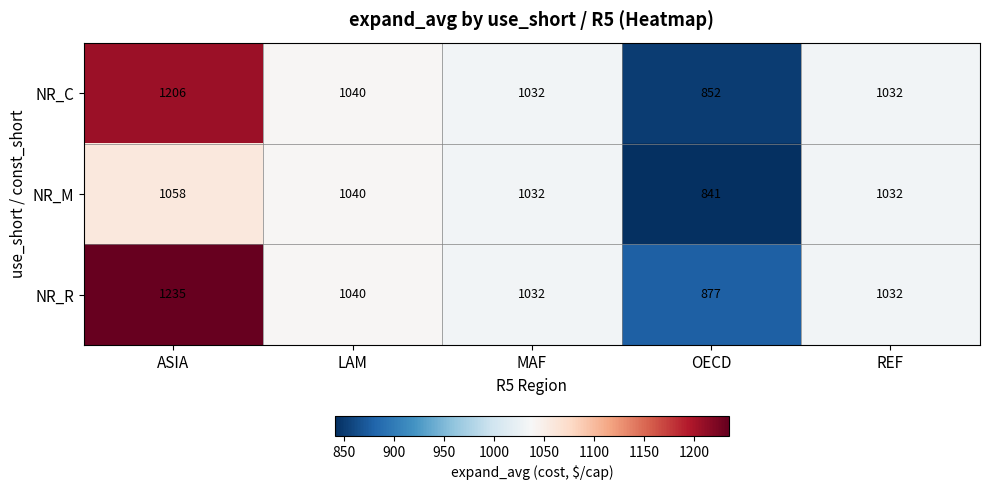

Reading right to left, list all the values displayed in this chart.

NR_C: 1032	852	1032	1040	1206
NR_M: 1032	841	1032	1040	1058
NR_R: 1032	877	1032	1040	1235